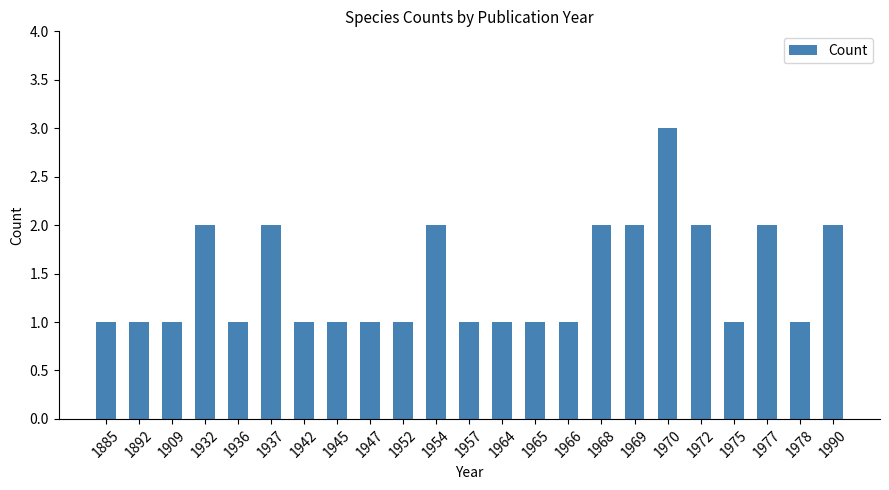

How many distinct data groups are displayed?

1